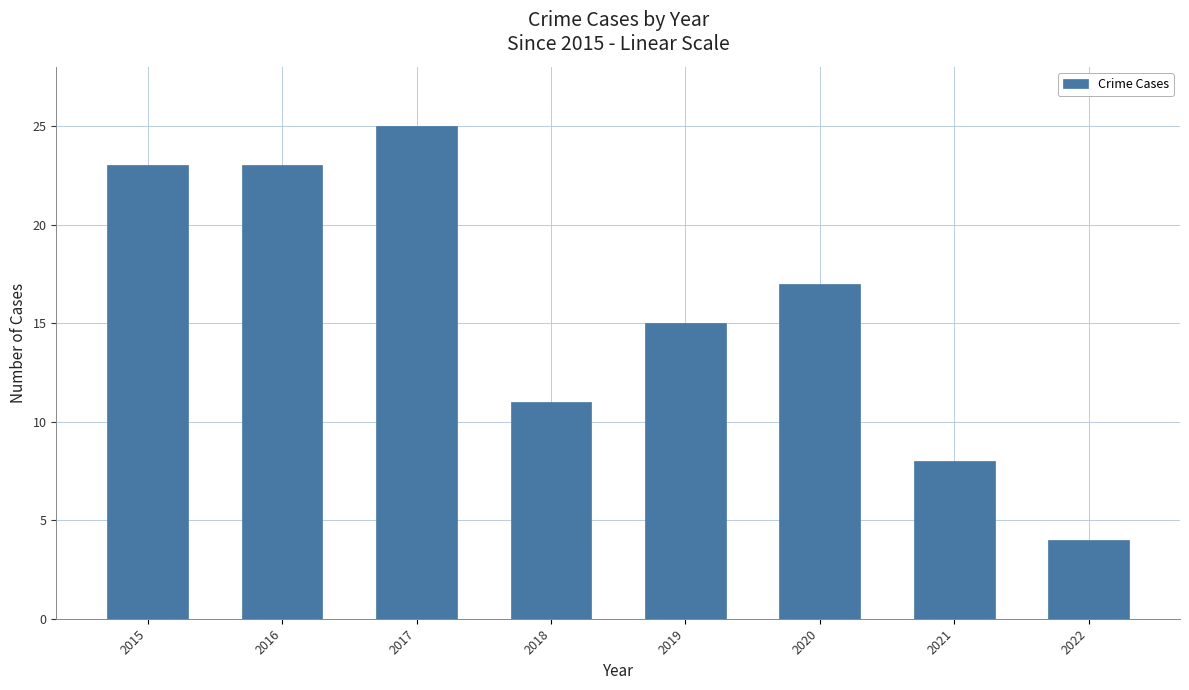

How many bars are there in total?

8